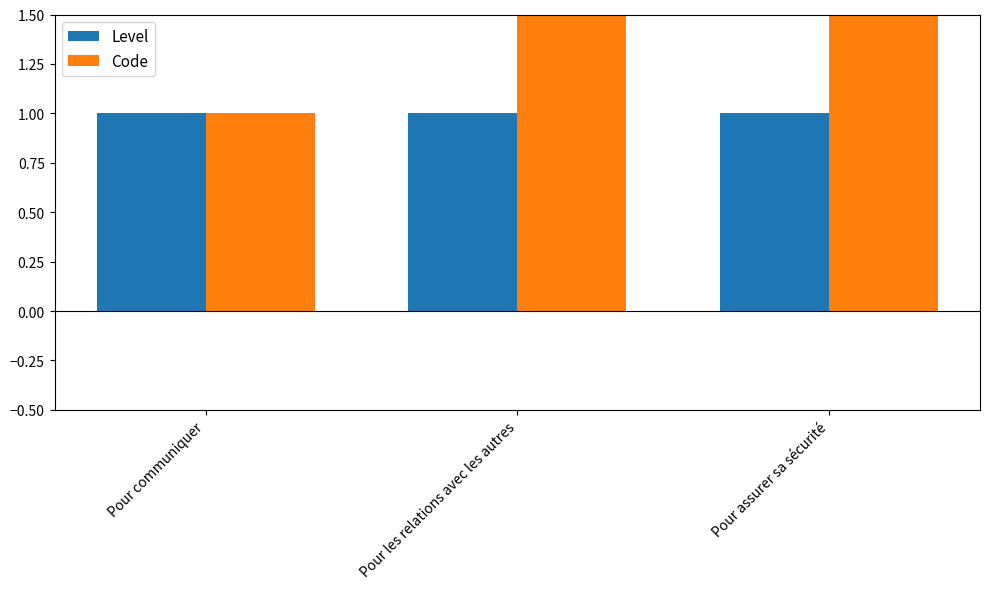

What are all the series names shown in the legend?

Level, Code